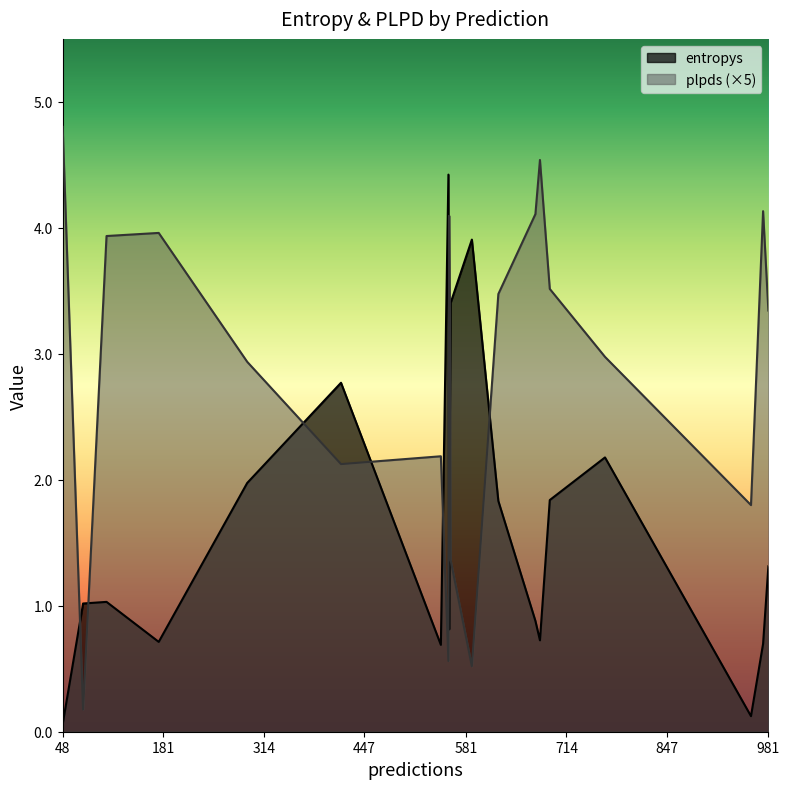

What is the label of the 19th point from the right?

106